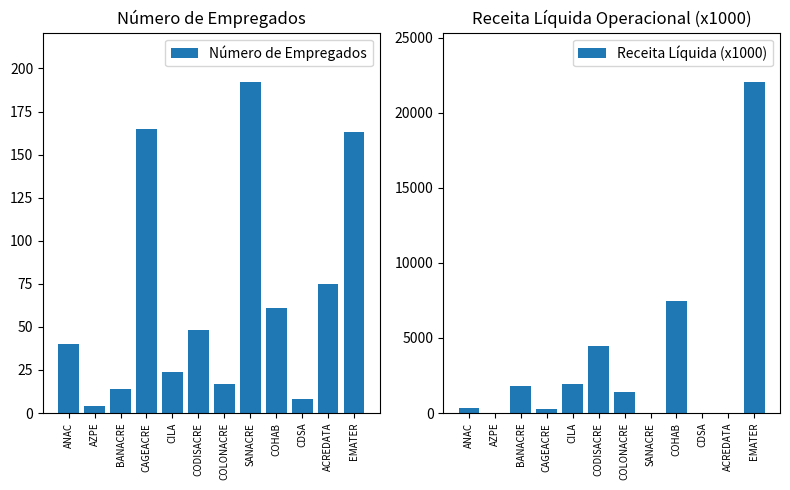

What is the total value across all series at ANAC?

371.1